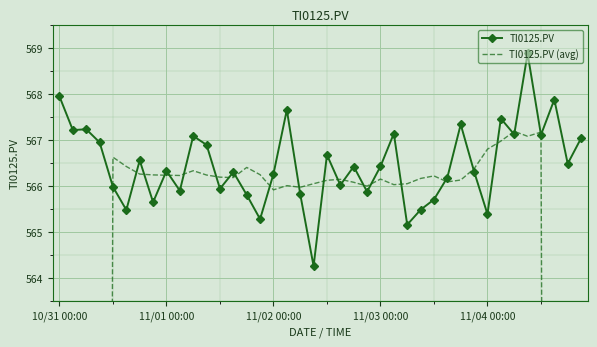

What position from the right is 17?

23